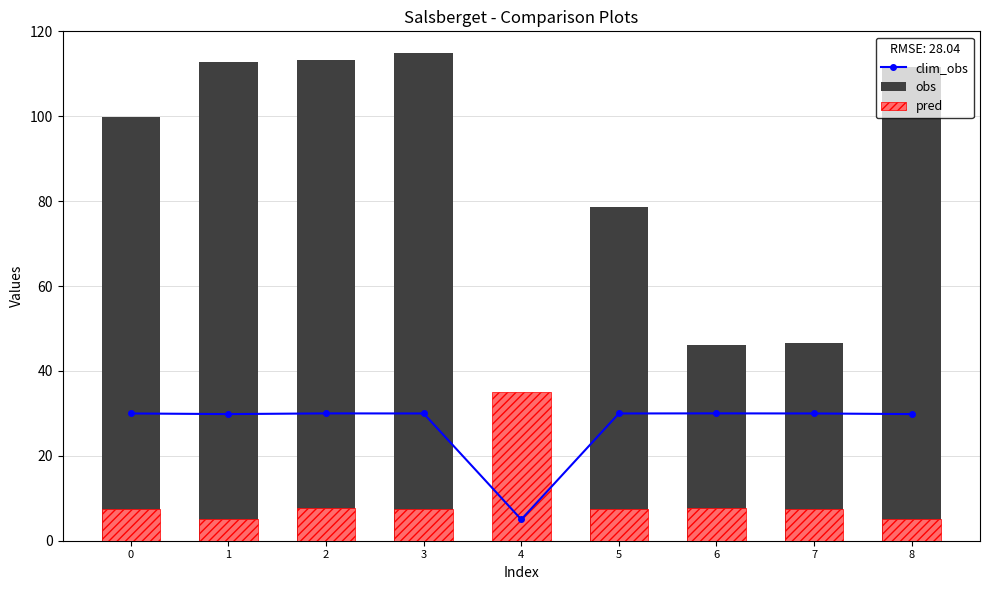

What is the difference between the maximum and second lowest values in the clim_obs series?

0.2